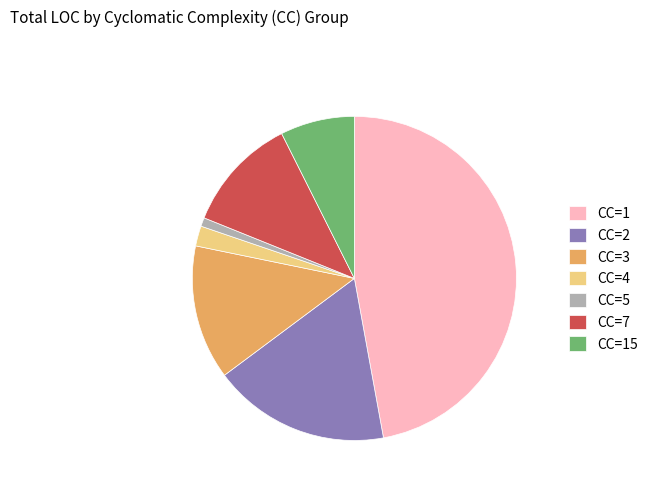

Is it true that CC=7 is 11% of the pie?

True